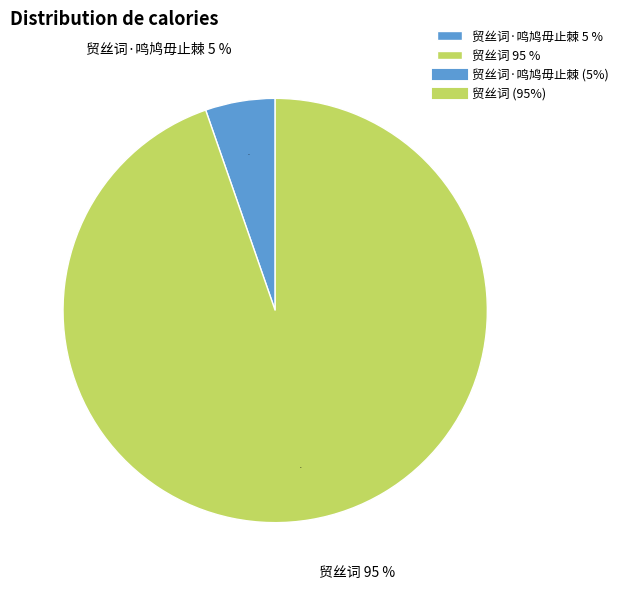

What percentage do 贸丝词 and 贸丝词·鸣鸠毋止棘 together represent?

100.0%